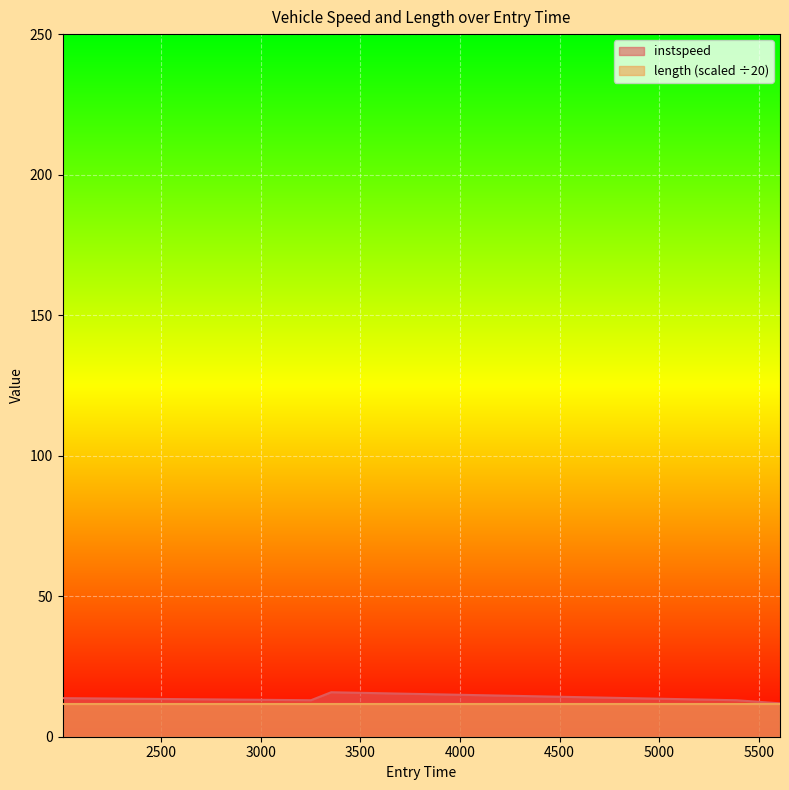

Where does the data first go above 12?

2005.0857988832747